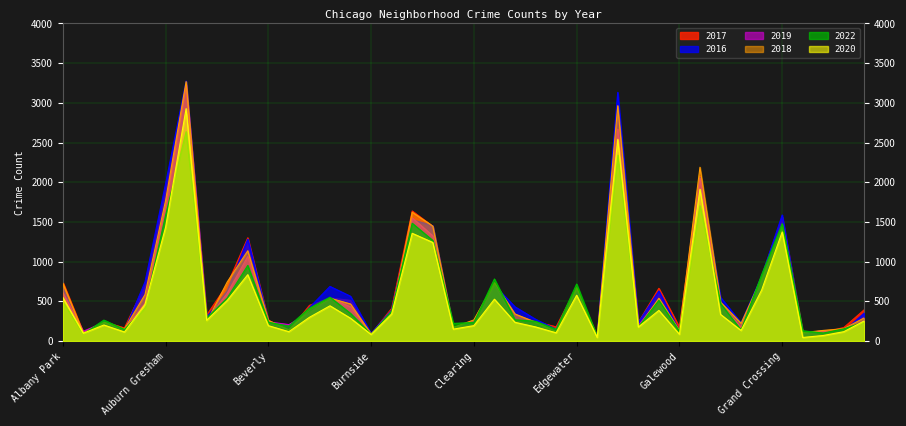

The 2022 series shows 854 at Brighton Park. True or false?

False